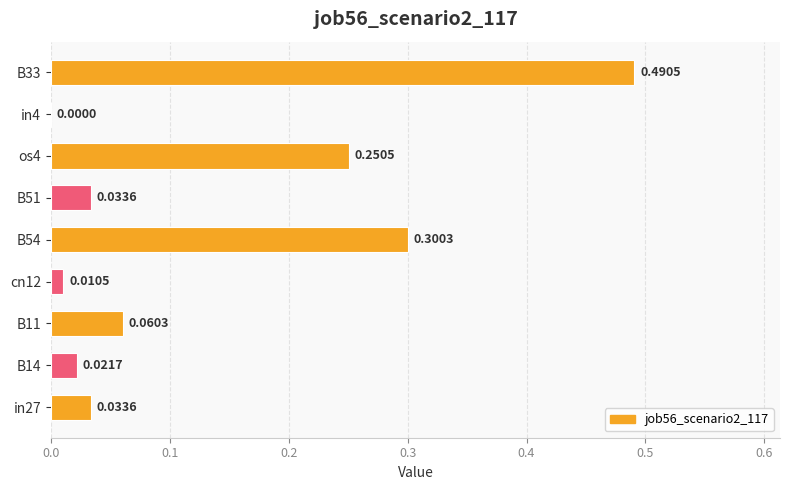

Between B33 and B51, which is larger?

B33